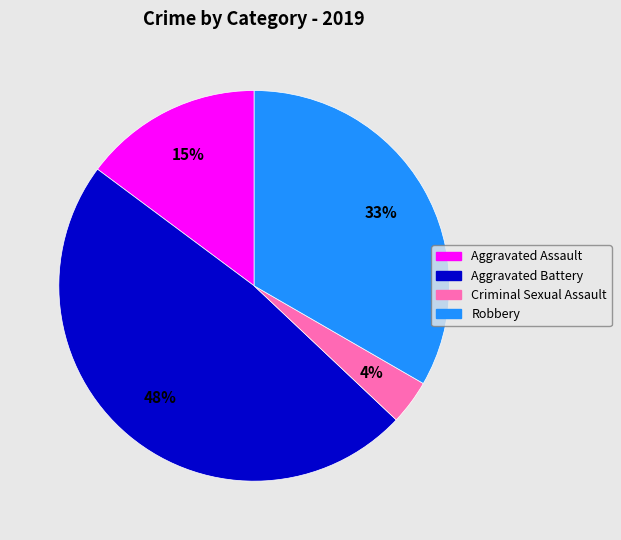

Is it true that Aggravated Assault is 15% of the pie?

True